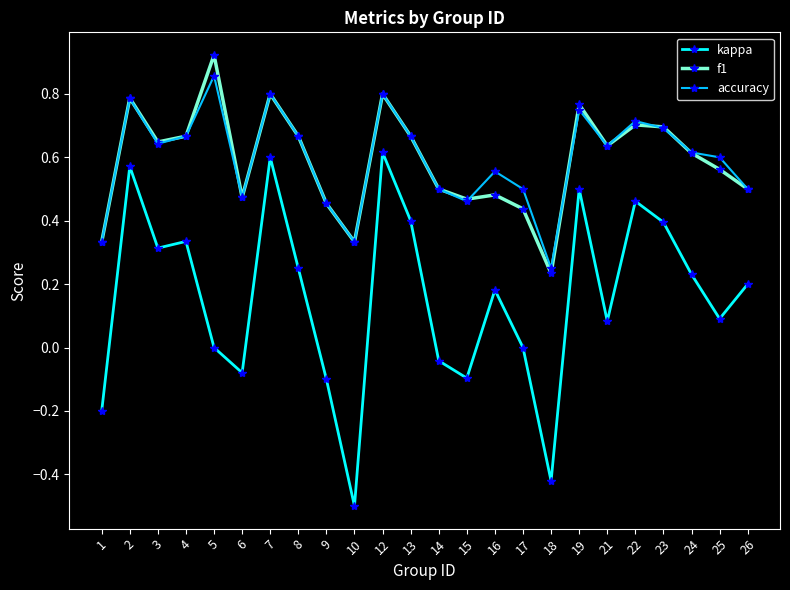

Which series has the largest range (max minus min)?

kappa